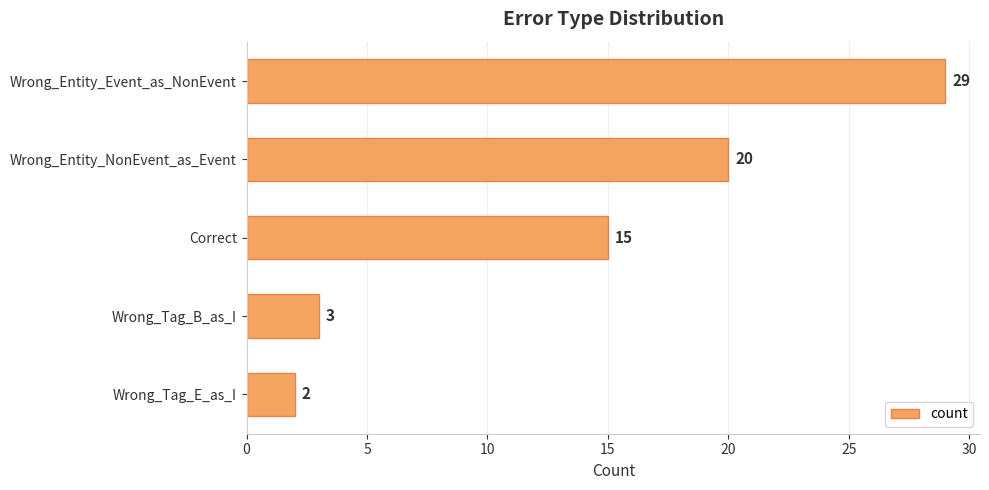

Reading top to bottom, extract all data points from this chart.

29	20	15	3	2